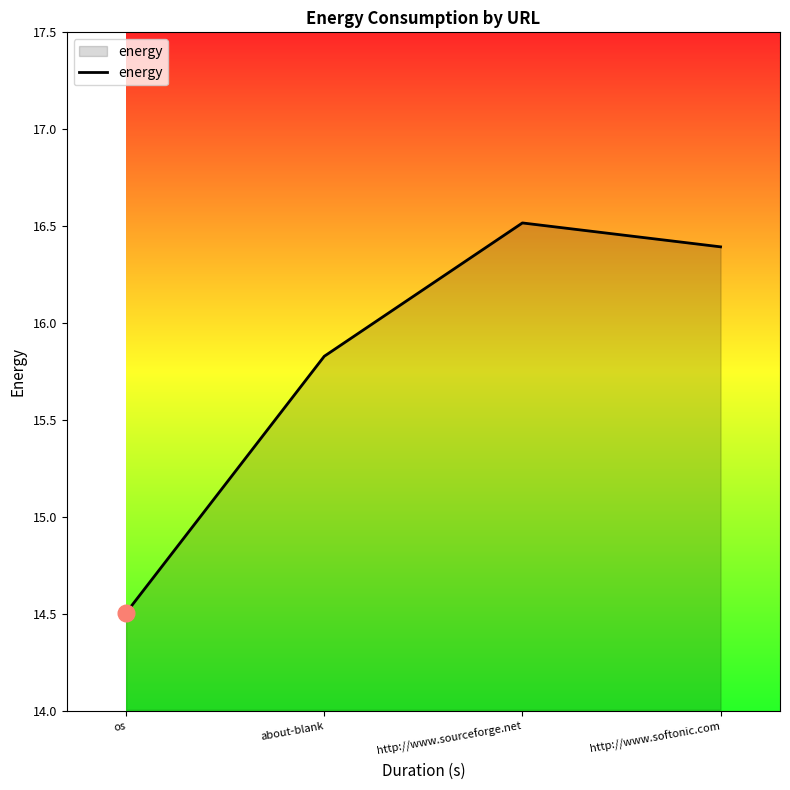

What is the difference between the second highest and second lowest values?

0.6